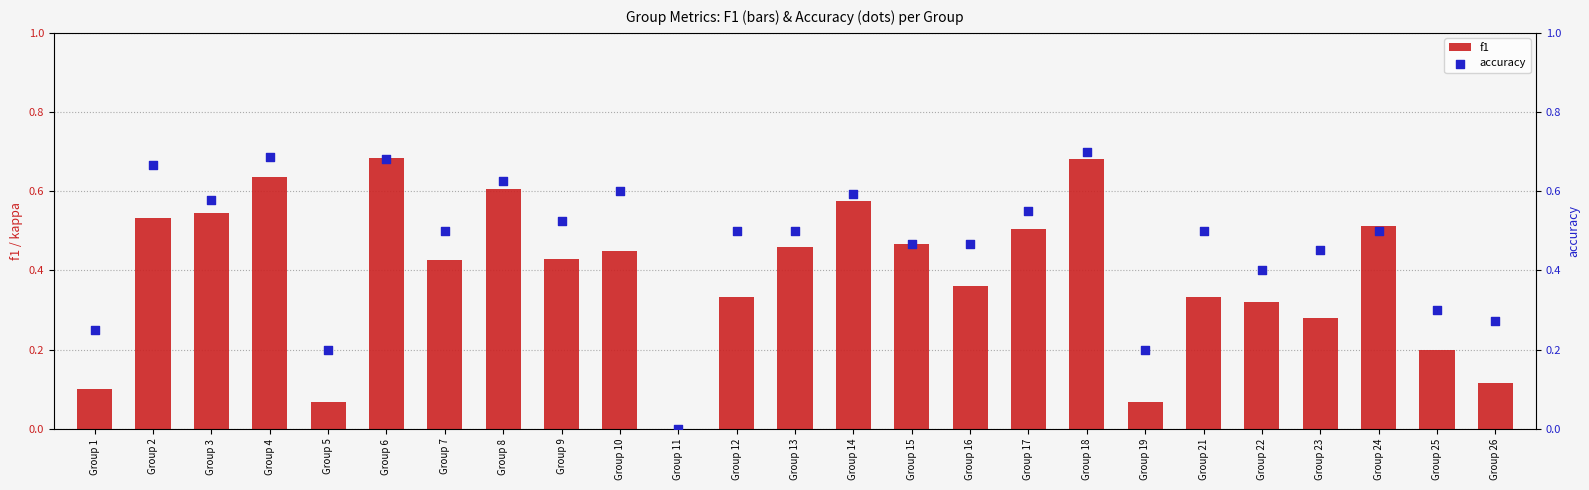

What are all the series names shown in the legend?

f1, accuracy